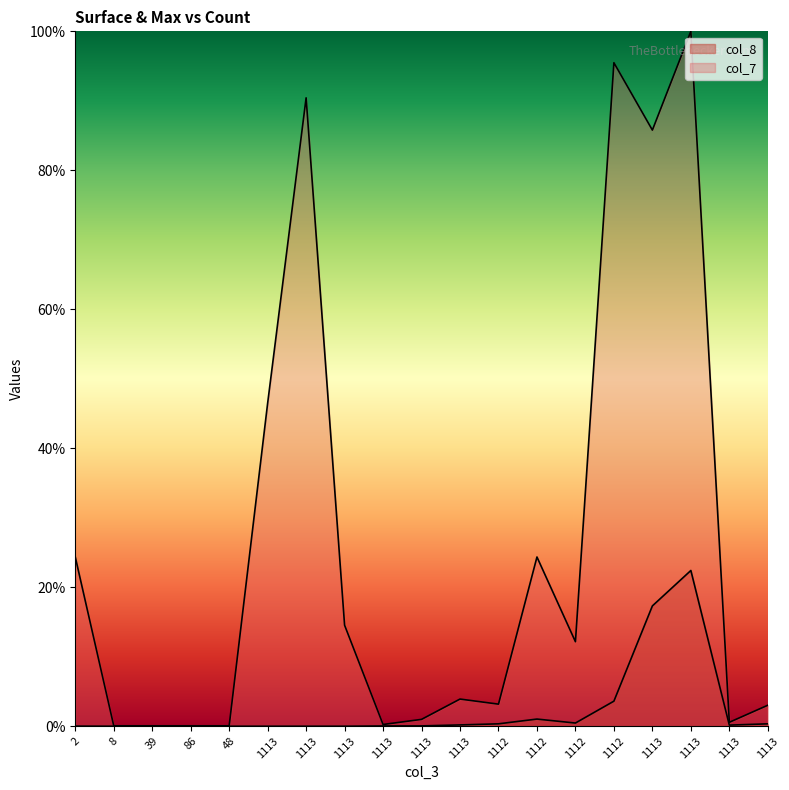

True or false: col_7 and col_8 intersect in this chart.

False